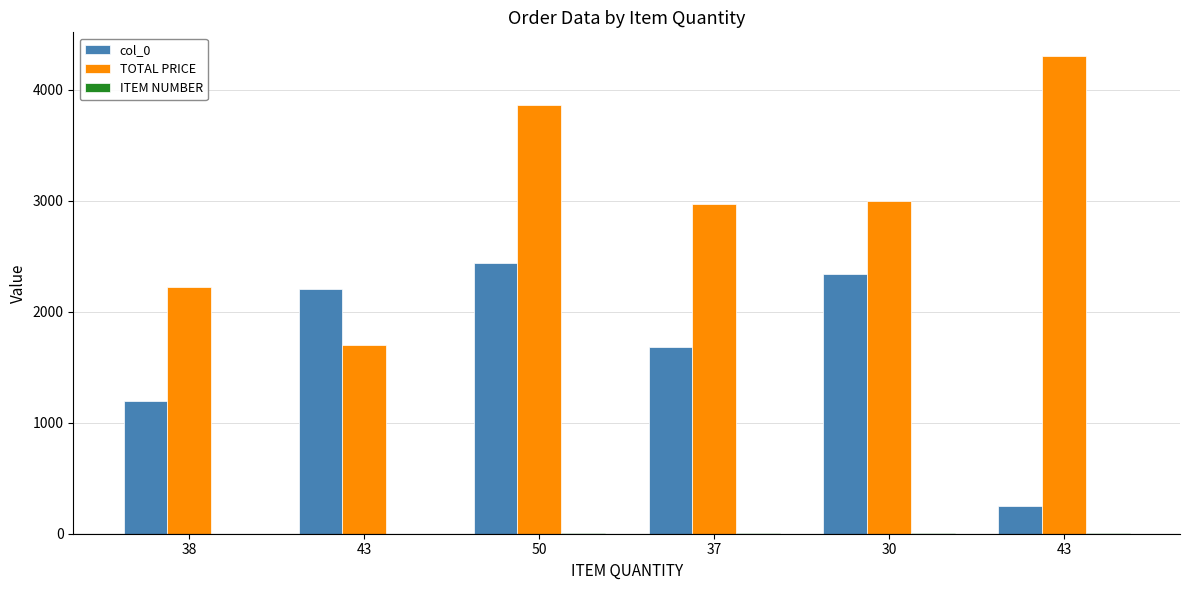

Which series has the largest total across all categories?

TOTAL PRICE